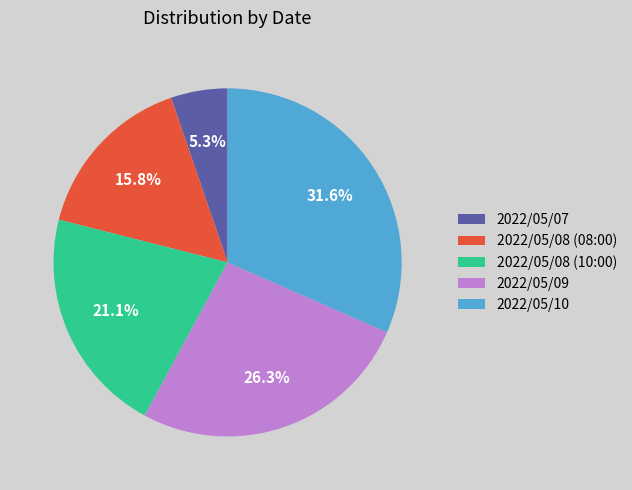

What portion of the pie excludes 2022/05/08 (10:00)?

78.9%